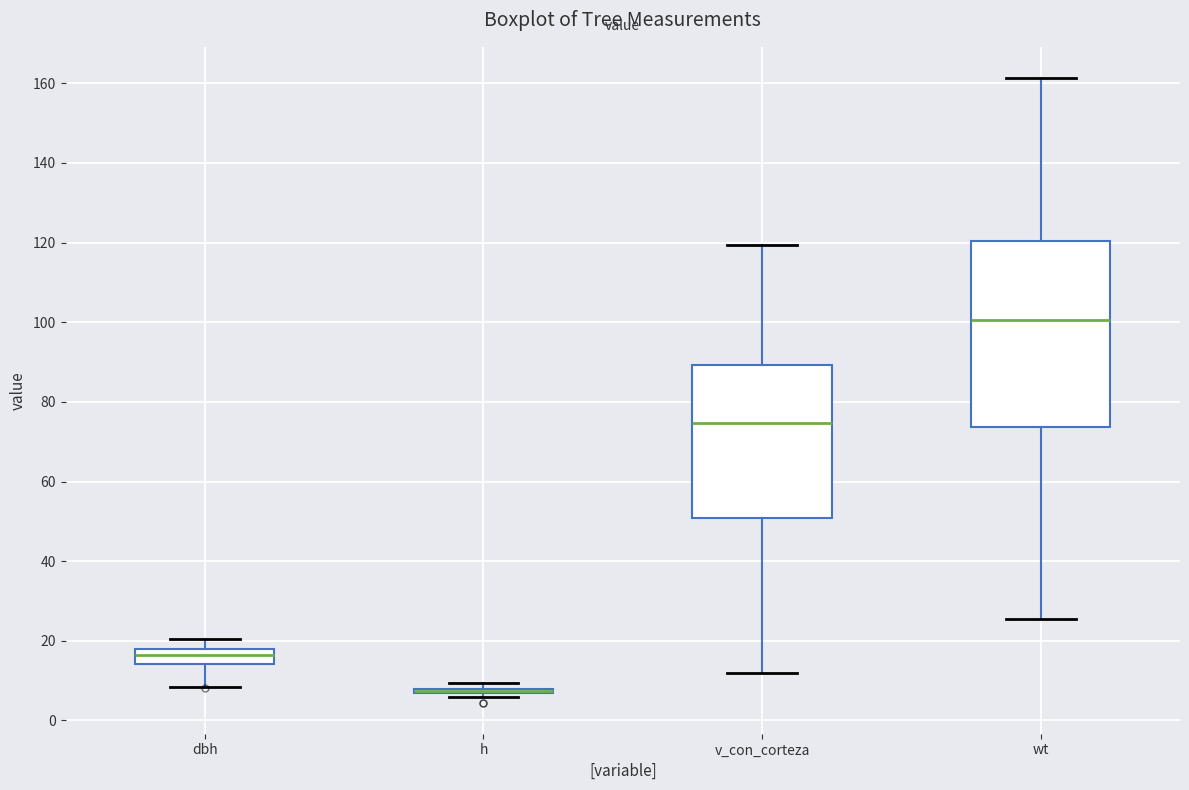

Which box is the tallest, from its lower edge to its upper edge?

wt